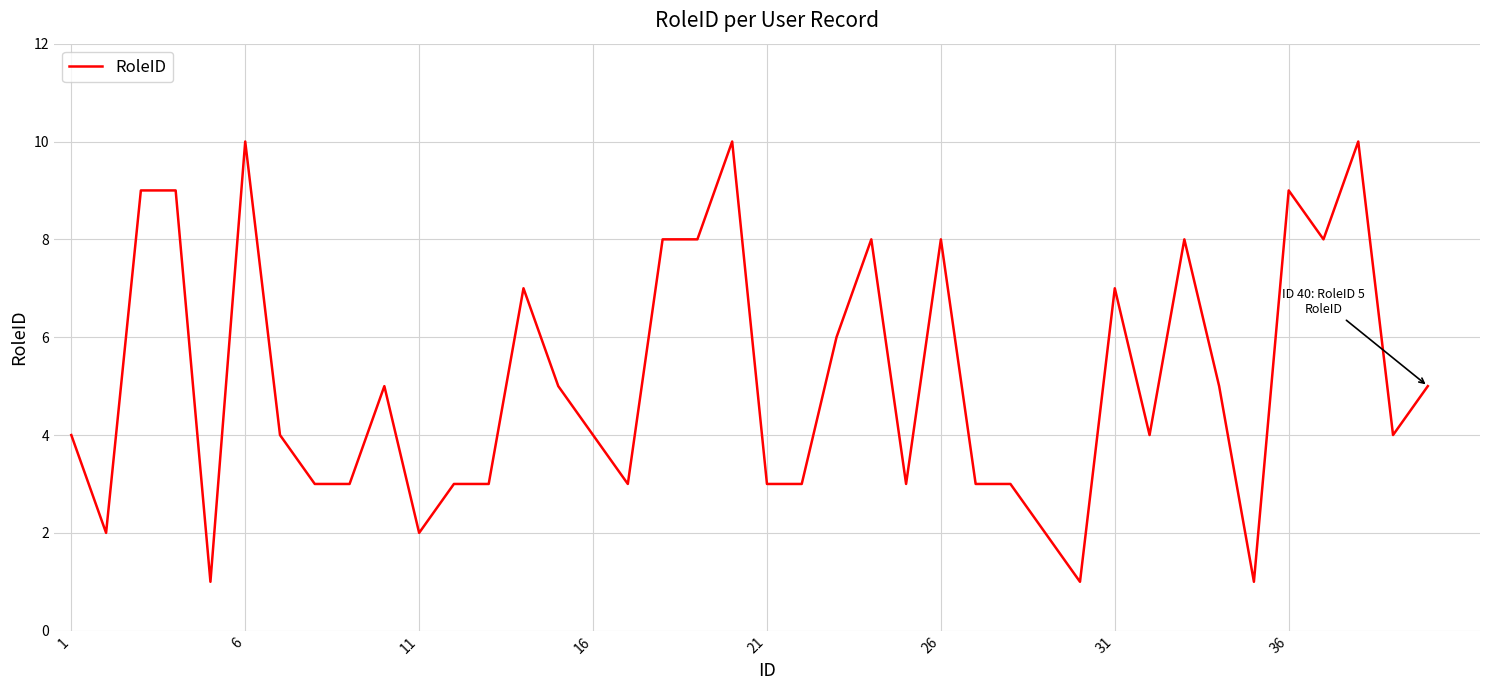

What is the greatest value displayed?

10